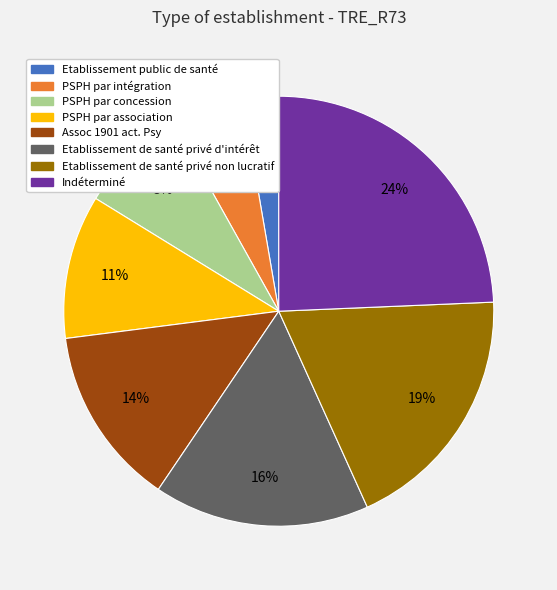

Count the number of slices in the pie.

8